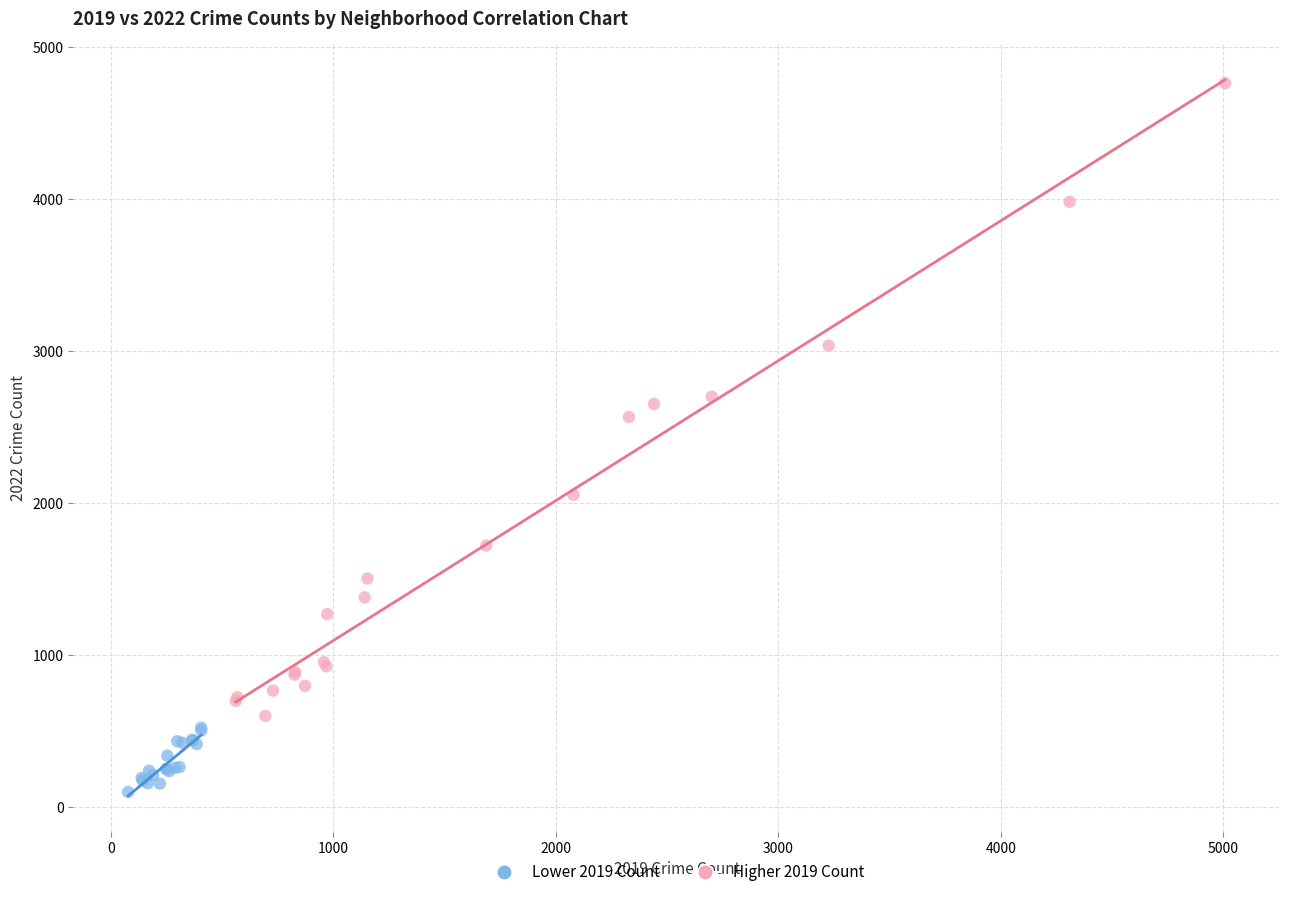

What are all the series names shown in the legend?

Lower 2019 Count, Higher 2019 Count